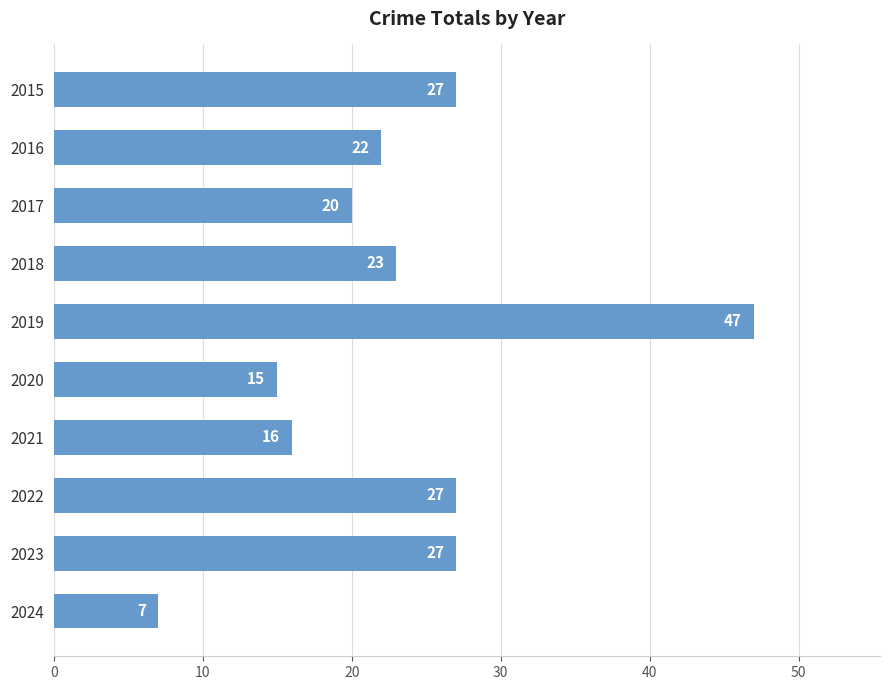

Approximately how many times larger is the value at 2017 compared to 2019?

0.4